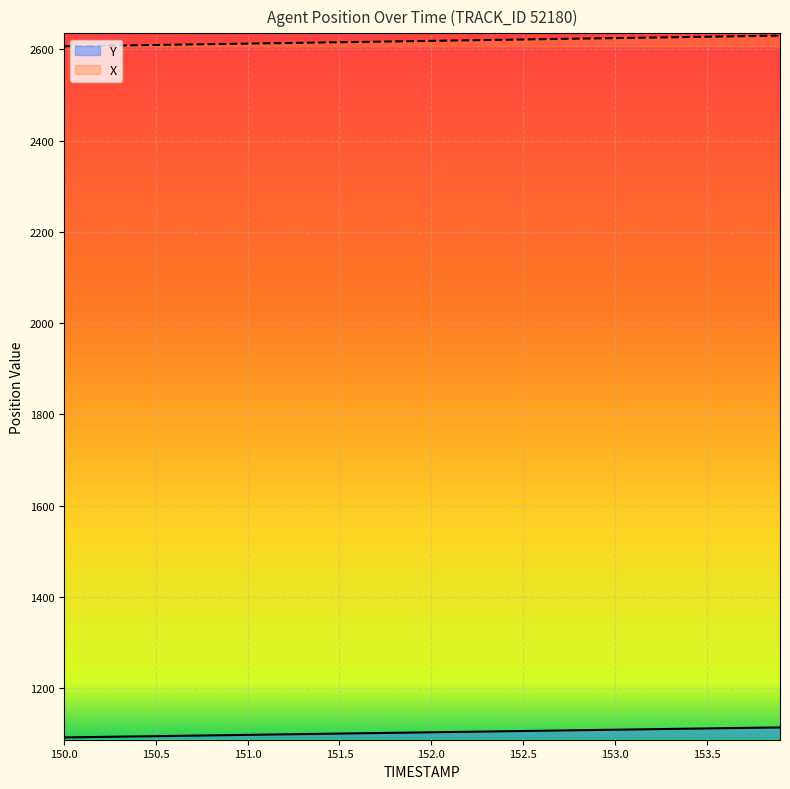

List the series in order of their overall mean, lowest first.

Y, X